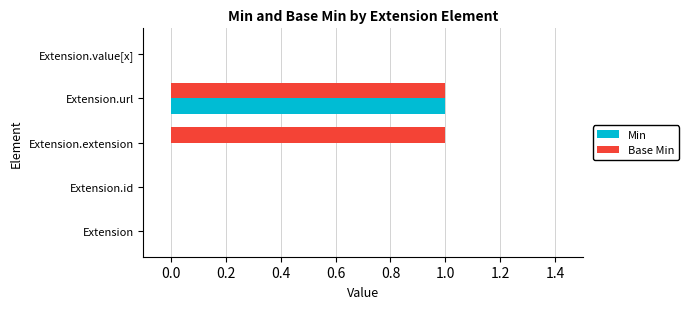

Which series changed the most between Extension.extension and Extension.url?

Min